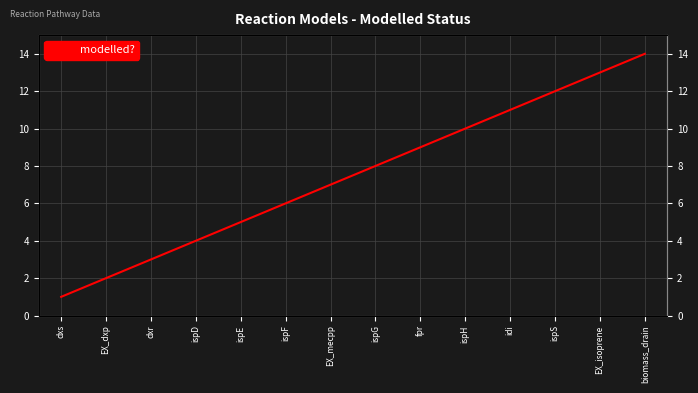

What is the change in value from dxs to EX_isoprene?

+12